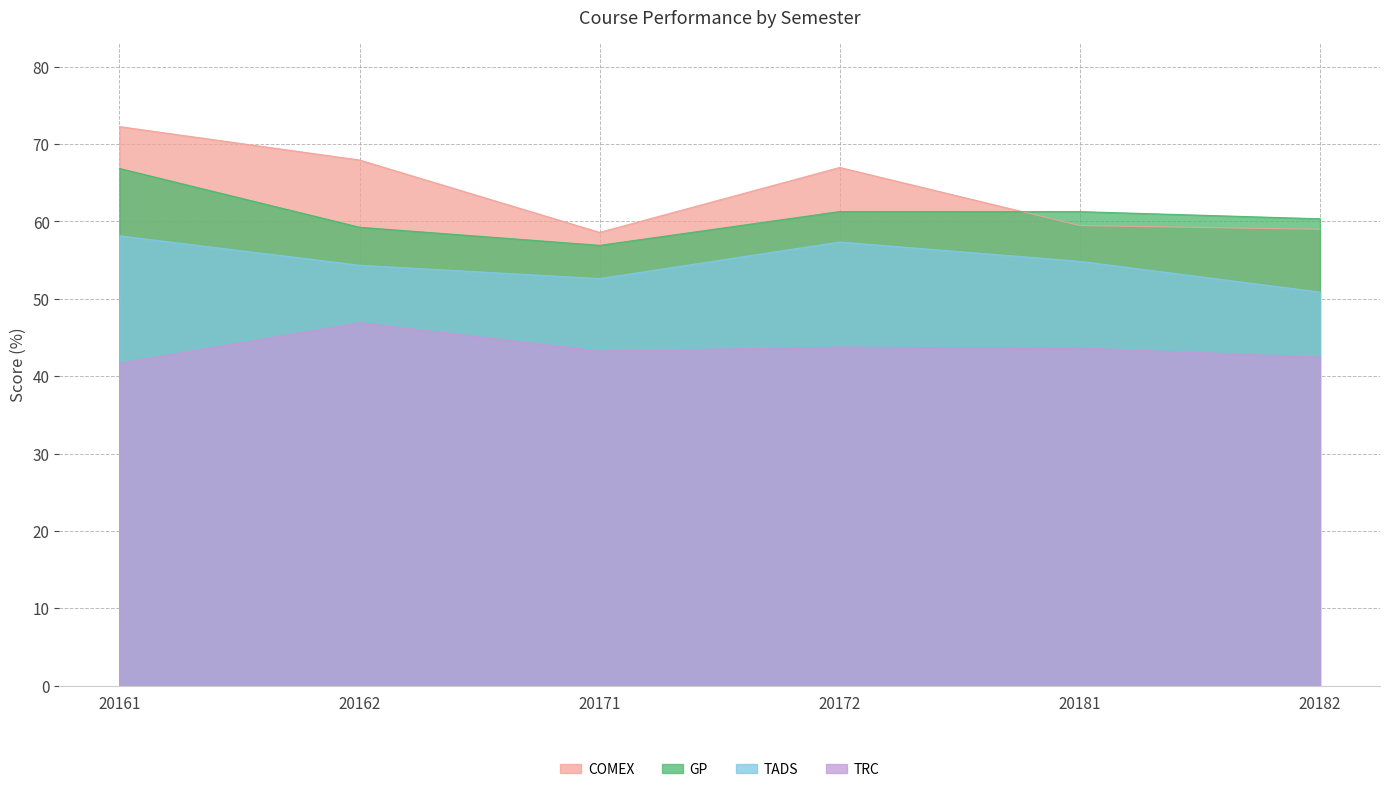

At which category does TRC reach its first local peak?

20162